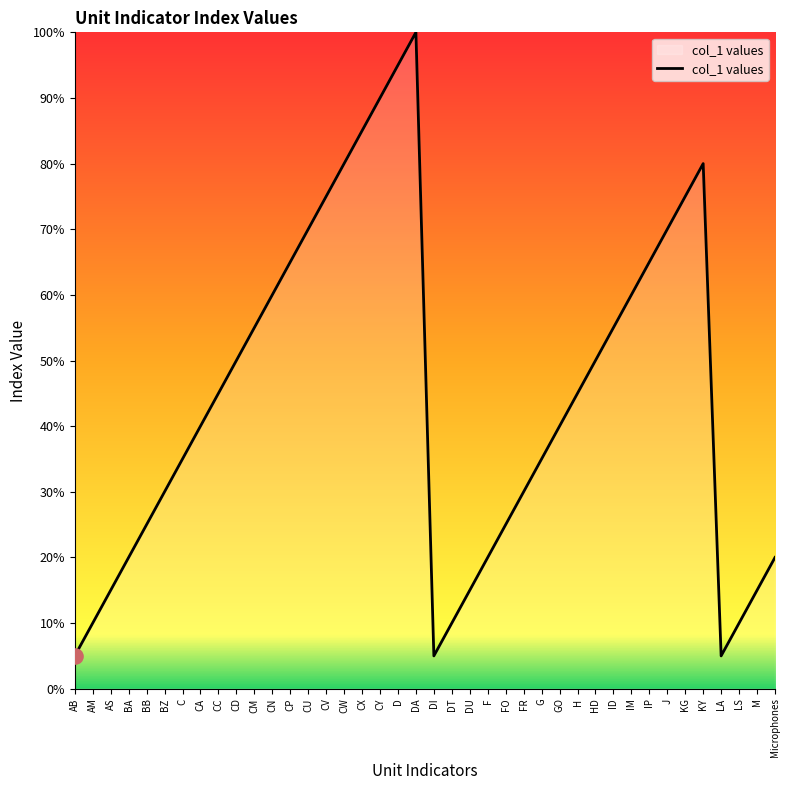

What is the ratio of the value at CA to the value at ID?

0.7